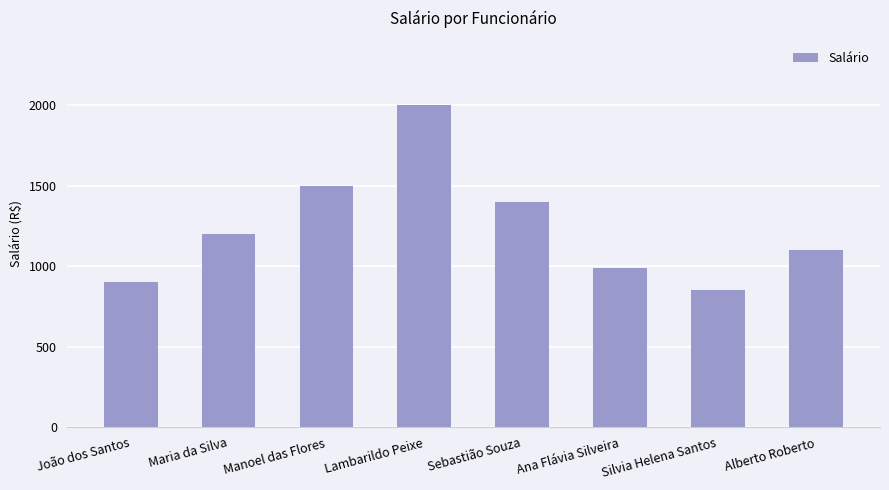

Which label corresponds to the largest value in the chart?

Lambarildo Peixe